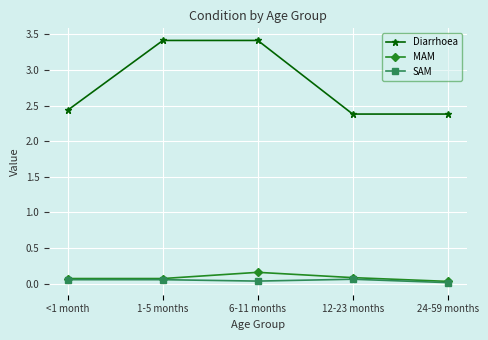

What is the label of the 1st point from the left?

<1 month